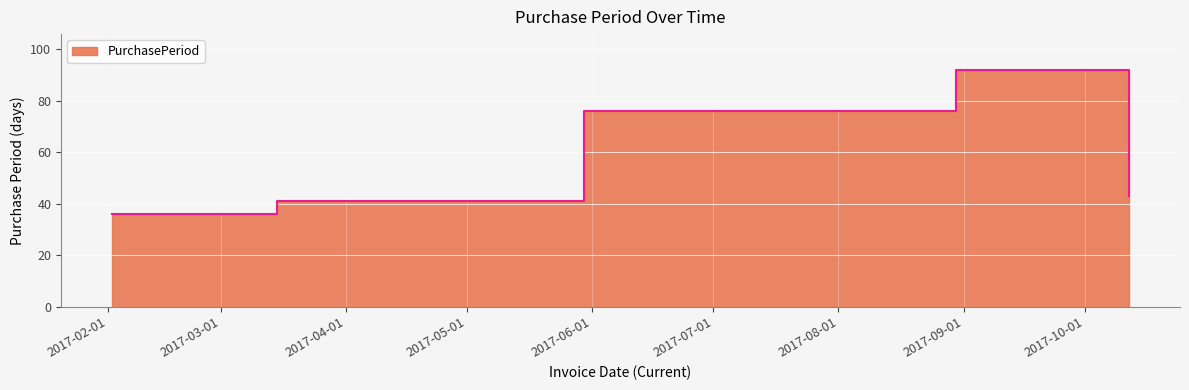

How many interior local peaks (higher than both neighbors) does the data have?

1